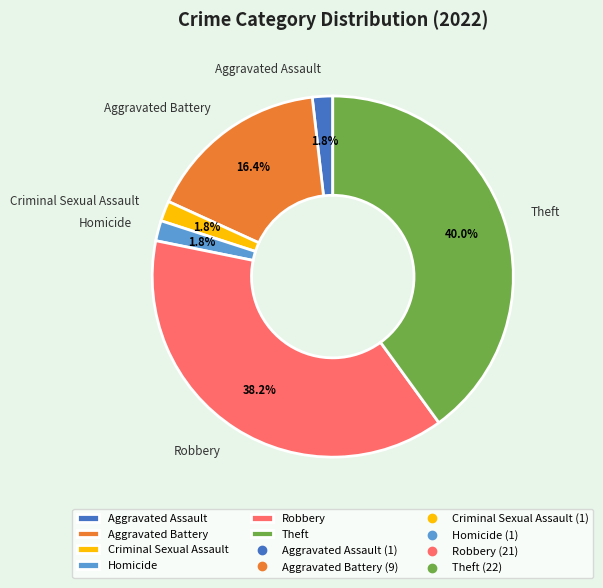

Count the number of slices in the pie.

6